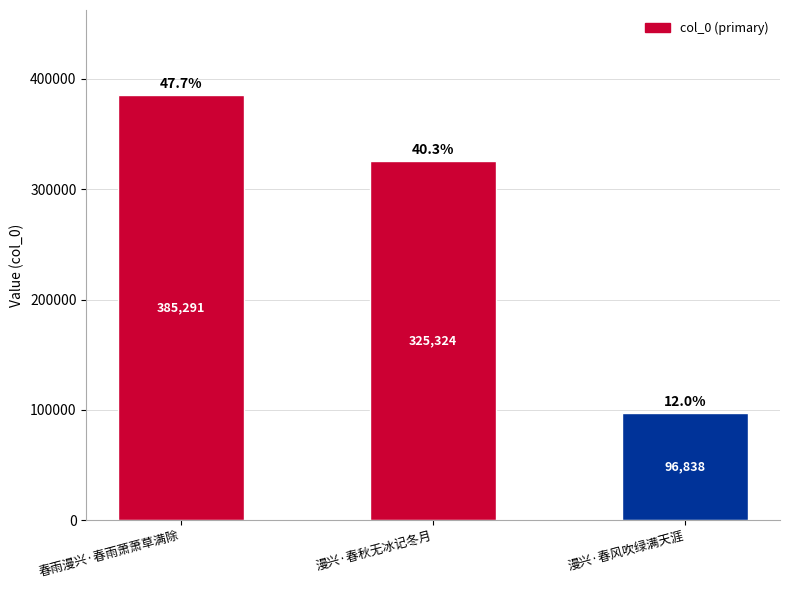

What position from the right is 漫兴·春风吹绿满天涯?

1